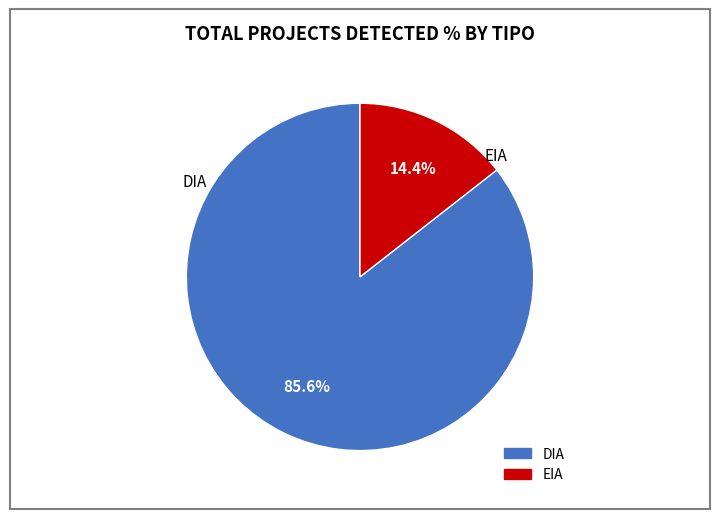

Is it true that DIA is 86% of the pie?

True